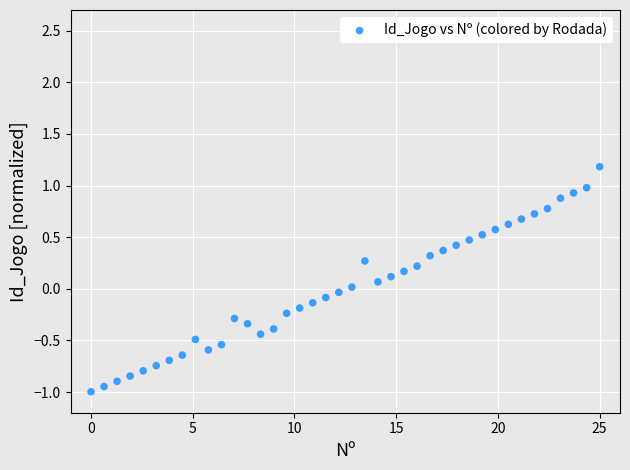

What is the range of X values (max minus min)?

25.0